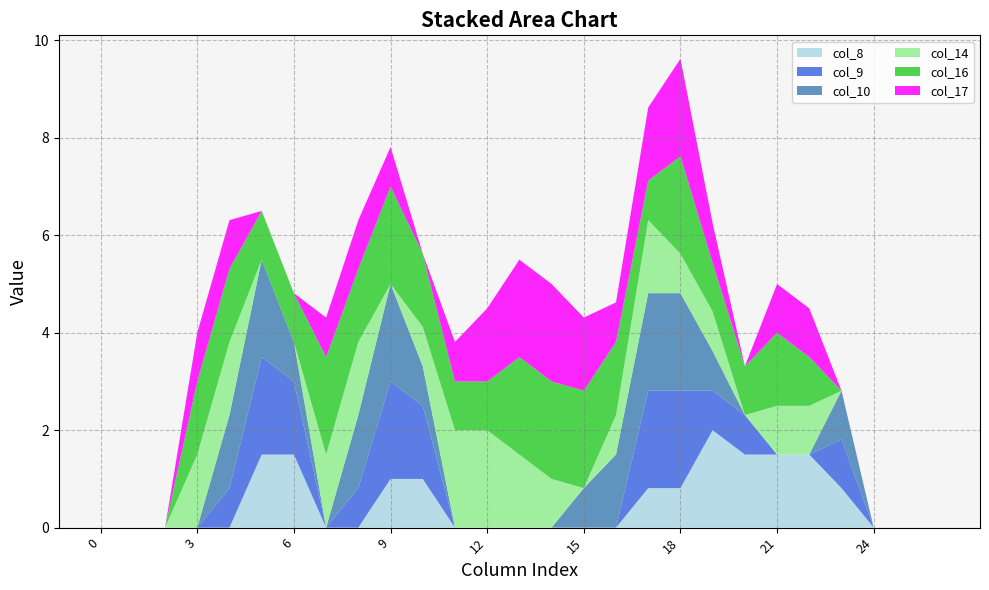

Reading left to right, extract all data points from this chart.

col_8: 0=0.0	1=0.0	2=0.0	3=0.0	4=0.0	5=1.5	6=1.5	7=0.0	8=0.0	9=1.0	10=1.0	11=0.0	12=0.0	13=0.0	14=0.0	15=0.0	16=0.0	17=0.8	18=0.8	19=2.0	20=1.5	21=1.5	22=1.5	23=0.8	24=0.0	25=0.0	26=0.0
col_9: 0=0.0	1=0.0	2=0.0	3=0.0	4=0.8	5=2.0	6=1.5	7=0.0	8=0.8	9=2.0	10=1.5	11=0.0	12=0.0	13=0.0	14=0.0	15=0.0	16=0.0	17=2.0	18=2.0	19=0.8	20=0.8	21=0.0	22=0.0	23=1.0	24=0.0	25=0.0	26=0.0
col_10: 0=0.0	1=0.0	2=0.0	3=0.0	4=1.5	5=2.0	6=0.8	7=0.0	8=1.5	9=2.0	10=0.8	11=0.0	12=0.0	13=0.0	14=0.0	15=0.8	16=1.5	17=2.0	18=2.0	19=0.8	20=0.0	21=0.0	22=0.0	23=1.0	24=0.0	25=0.0	26=0.0
col_14: 0=0.0	1=0.0	2=0.0	3=1.5	4=1.5	5=0.0	6=0.0	7=1.5	8=1.5	9=0.0	10=0.8	11=2.0	12=2.0	13=1.5	14=1.0	15=0.0	16=0.8	17=1.5	18=0.8	19=0.8	20=0.0	21=1.0	22=1.0	23=0.0	24=0.0	25=0.0	26=0.0
col_16: 0=0.0	1=0.0	2=0.0	3=1.5	4=1.5	5=1.0	6=1.0	7=2.0	8=1.5	9=2.0	10=1.5	11=1.0	12=1.0	13=2.0	14=2.0	15=2.0	16=1.5	17=0.8	18=2.0	19=1.0	20=1.0	21=1.5	22=1.0	23=0.0	24=0.0	25=0.0	26=0.0
col_17: 0=0.0	1=0.0	2=0.0	3=1.0	4=1.0	5=0.0	6=0.0	7=0.8	8=1.0	9=0.8	10=0.0	11=0.8	12=1.5	13=2.0	14=2.0	15=1.5	16=0.8	17=1.5	18=2.0	19=0.8	20=0.0	21=1.0	22=1.0	23=0.0	24=0.0	25=0.0	26=0.0